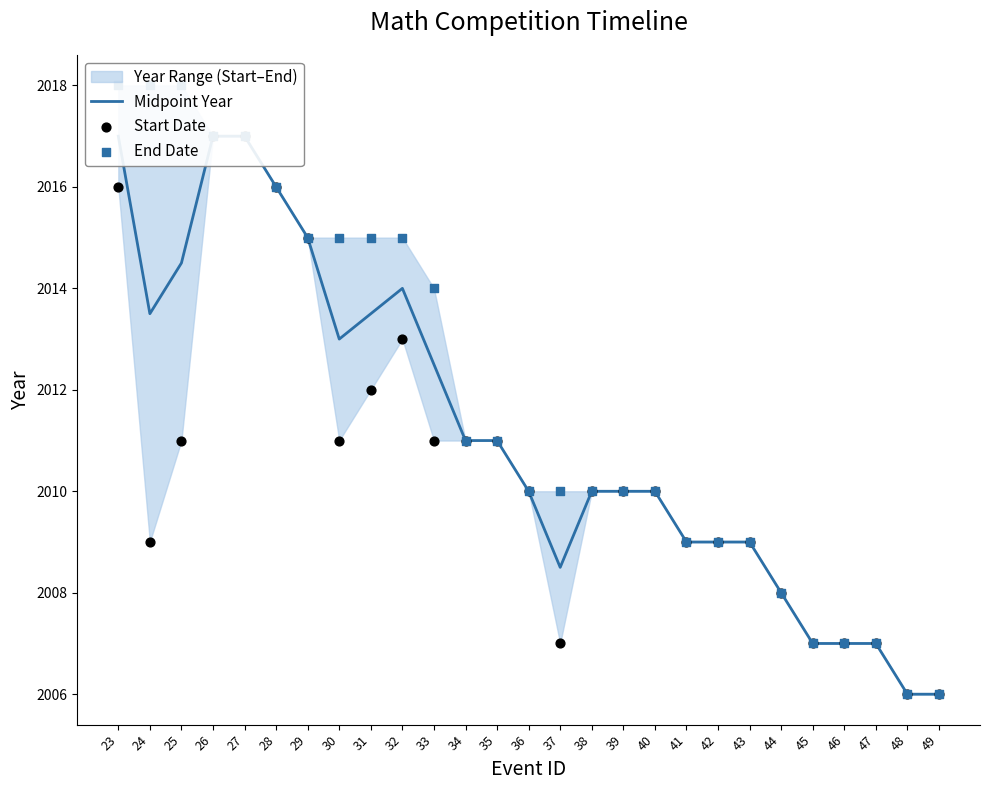

Which series reaches the minimum Y coordinate?

Midpoint Year